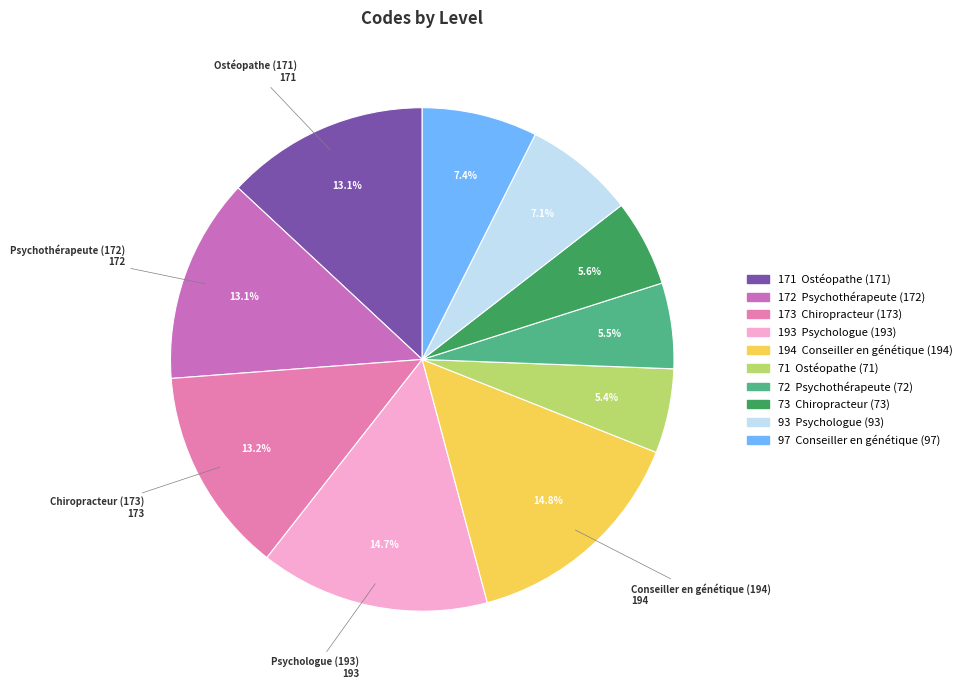

Rank the categories by value from lowest to highest.

71, 72, 73, 93, 97, 171, 172, 173, 193, 194